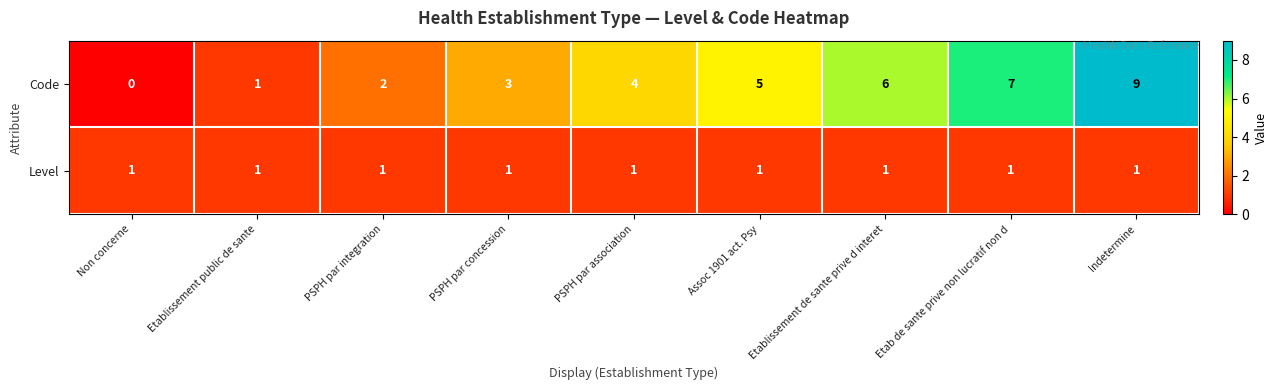

List the labels in order of Code value, largest first.

Indetermine, Etab de sante prive non lucratif non d, Etablissement de sante prive d interet, Assoc 1901 act. Psy, PSPH par association, PSPH par concession, PSPH par integration, Etablissement public de sante, Non concerne